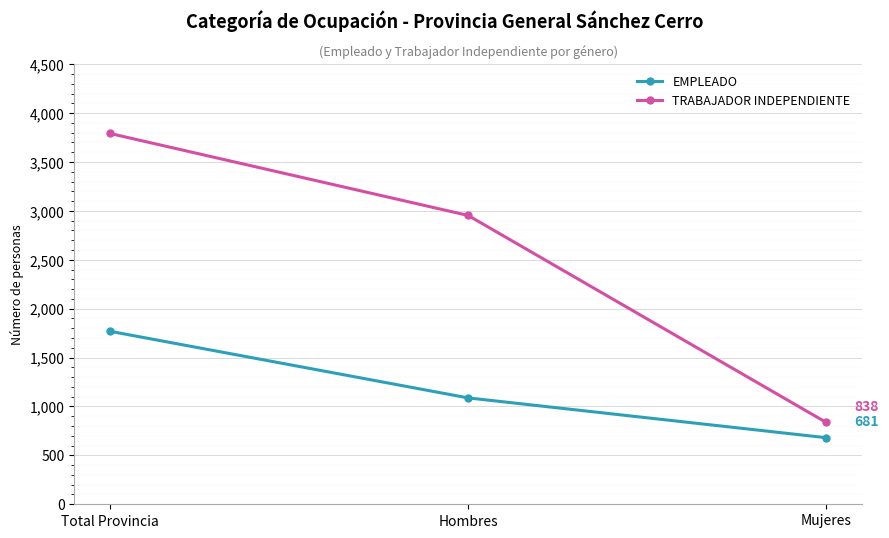

What is the label of the 2nd point from the right?

Hombres